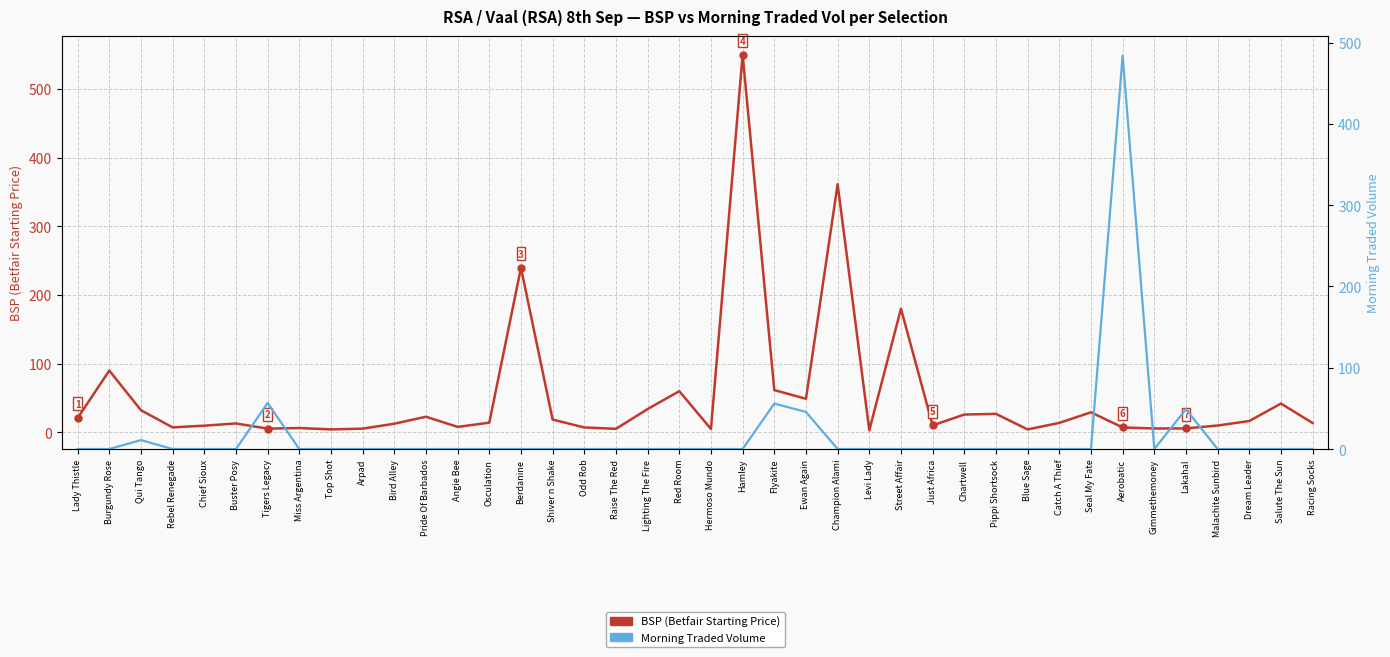

List the series in order of their overall mean, lowest first.

Morning Traded Volume, BSP (Betfair Starting Price)